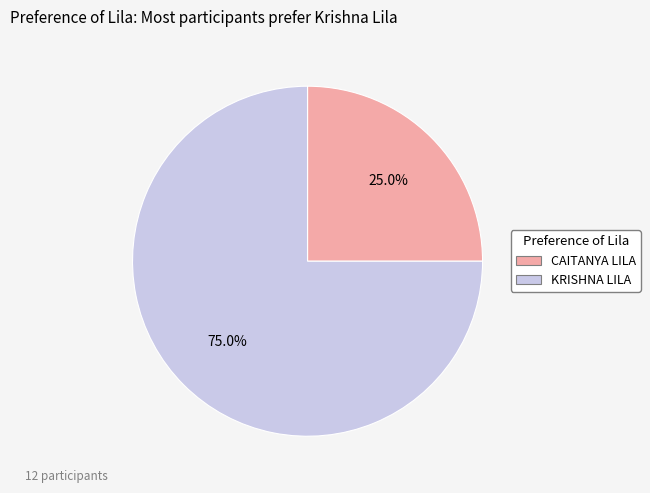

What is the ratio of the value at CAITANYA LILA to the value at KRISHNA LILA?

0.3